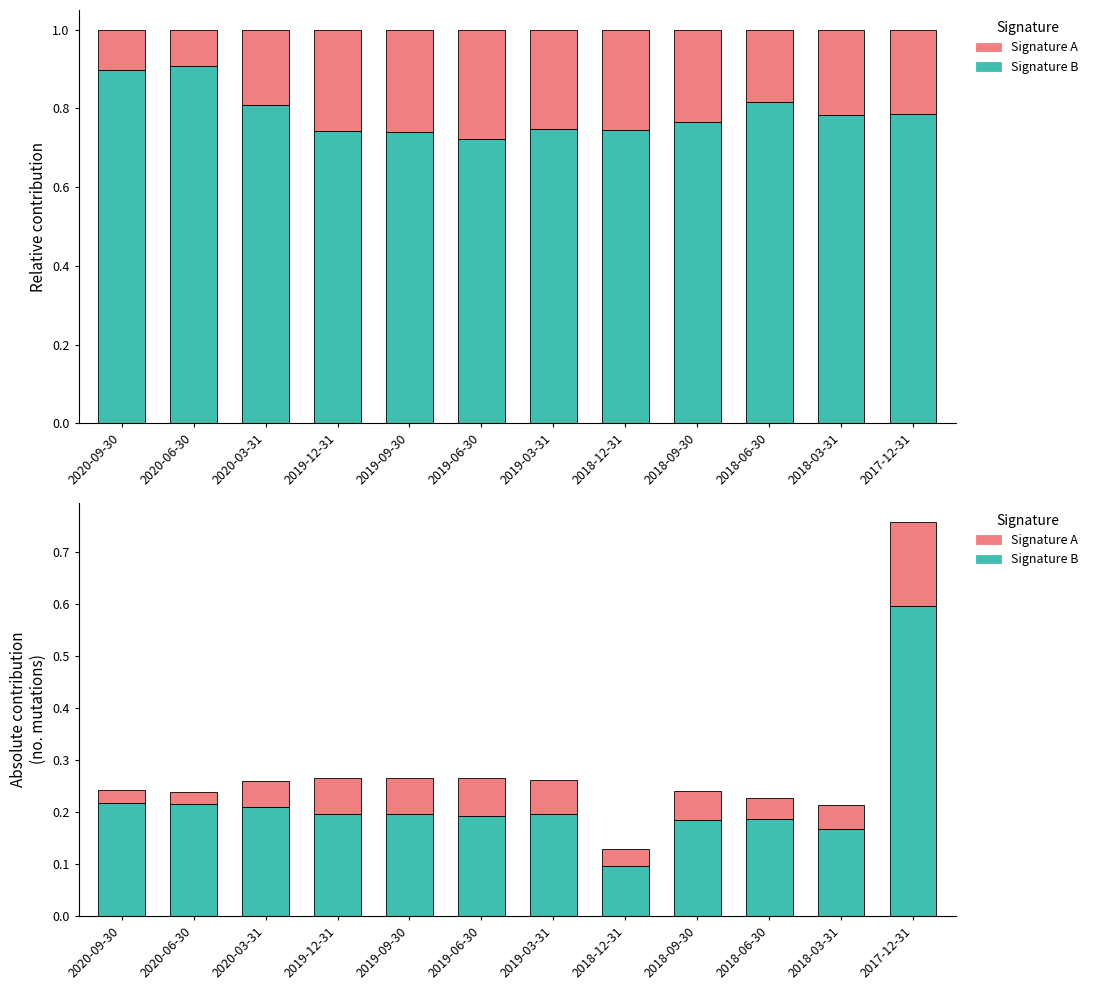

What is the sum of all Signature B values?

2.7